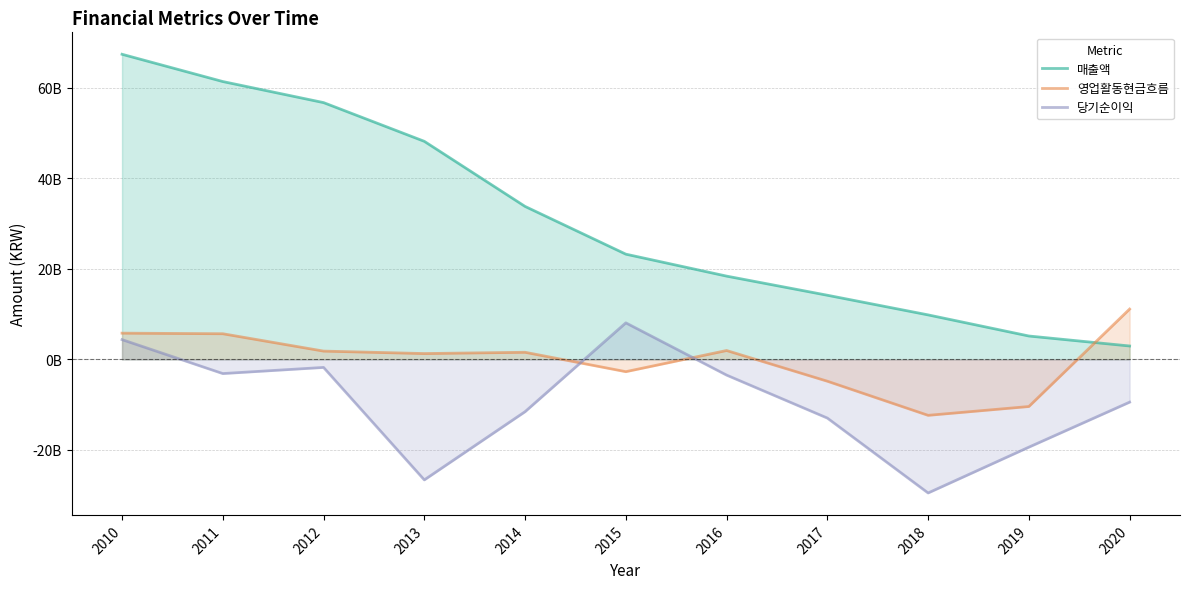

What value does the 당기순이익 series have at 2019, to the nearest 50?

-19377750000